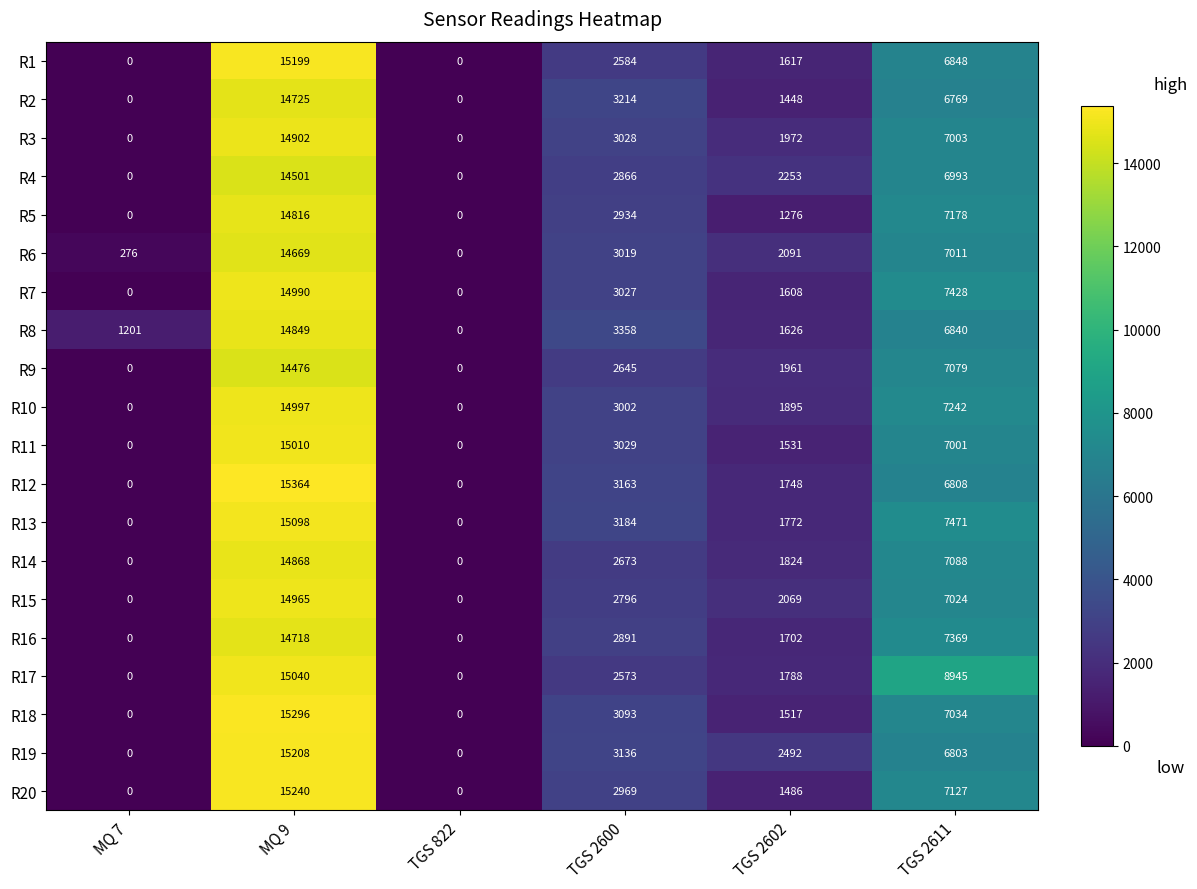

True or false: R20 has a value of -10211 at TGS 822.

False